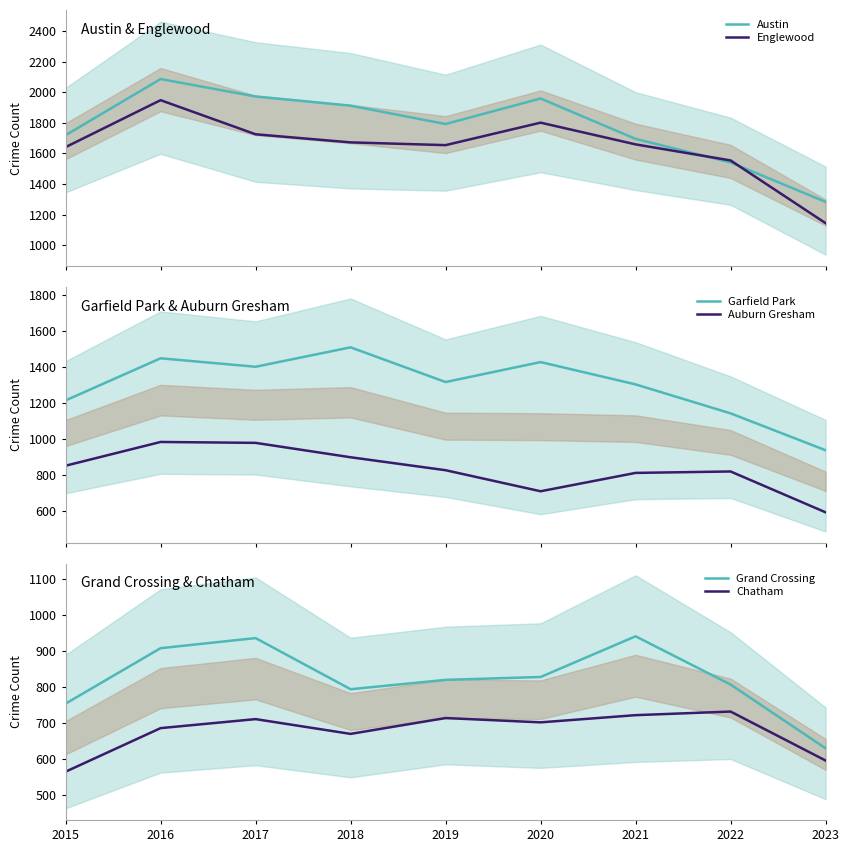

Where does the Grand Crossing series first go above 820?

2016